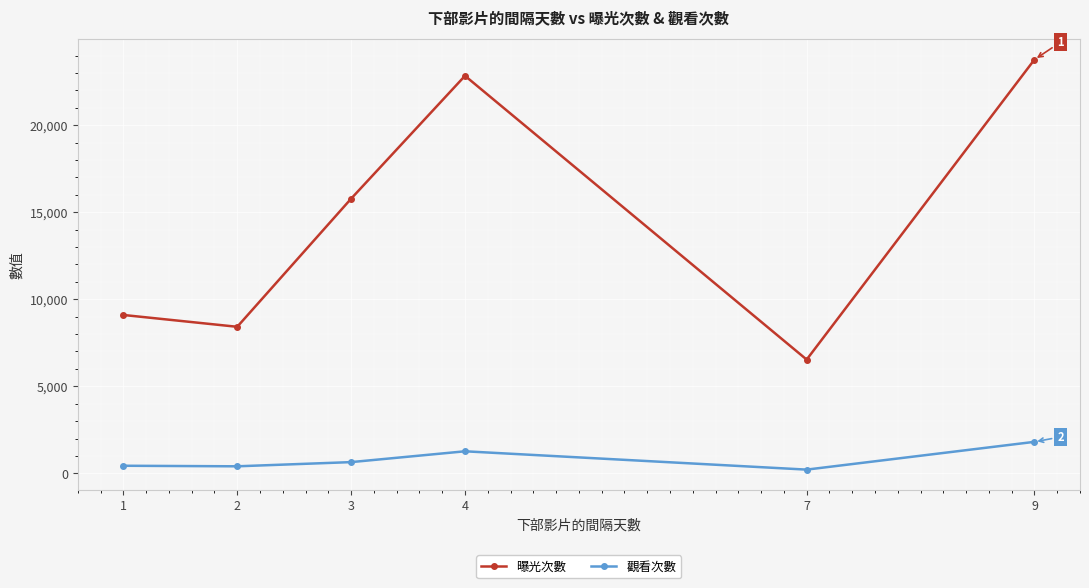

What is the value of the 觀看次數 point at the 6th from the left?

1808